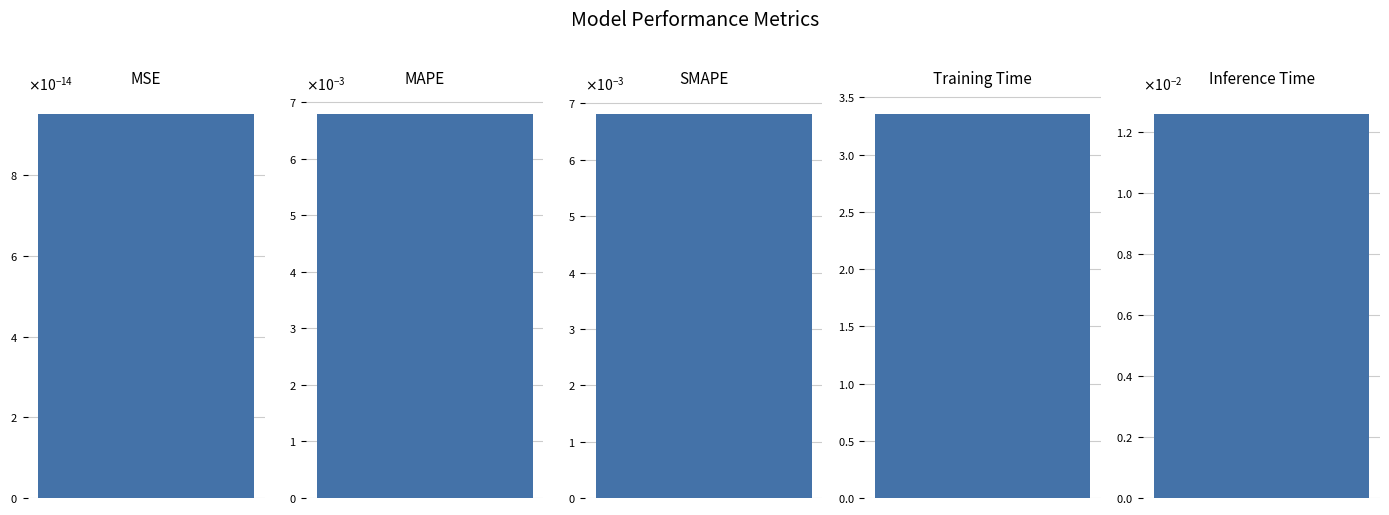

Is it true that the value at Inference Time is 0.0?

False